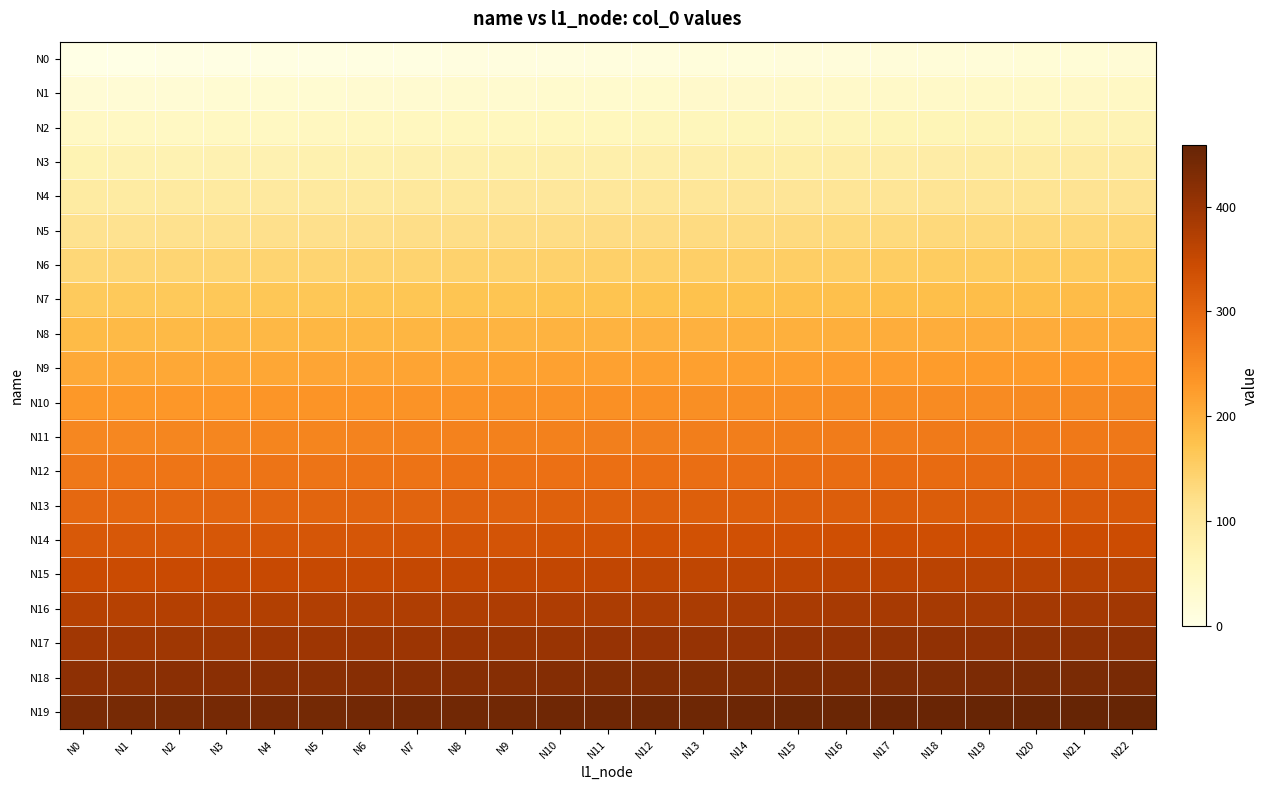

Rank the series by their maximum value, from lowest to highest.

N0, N1, N2, N3, N4, N5, N6, N7, N8, N9, N10, N11, N12, N13, N14, N15, N16, N17, N18, N19